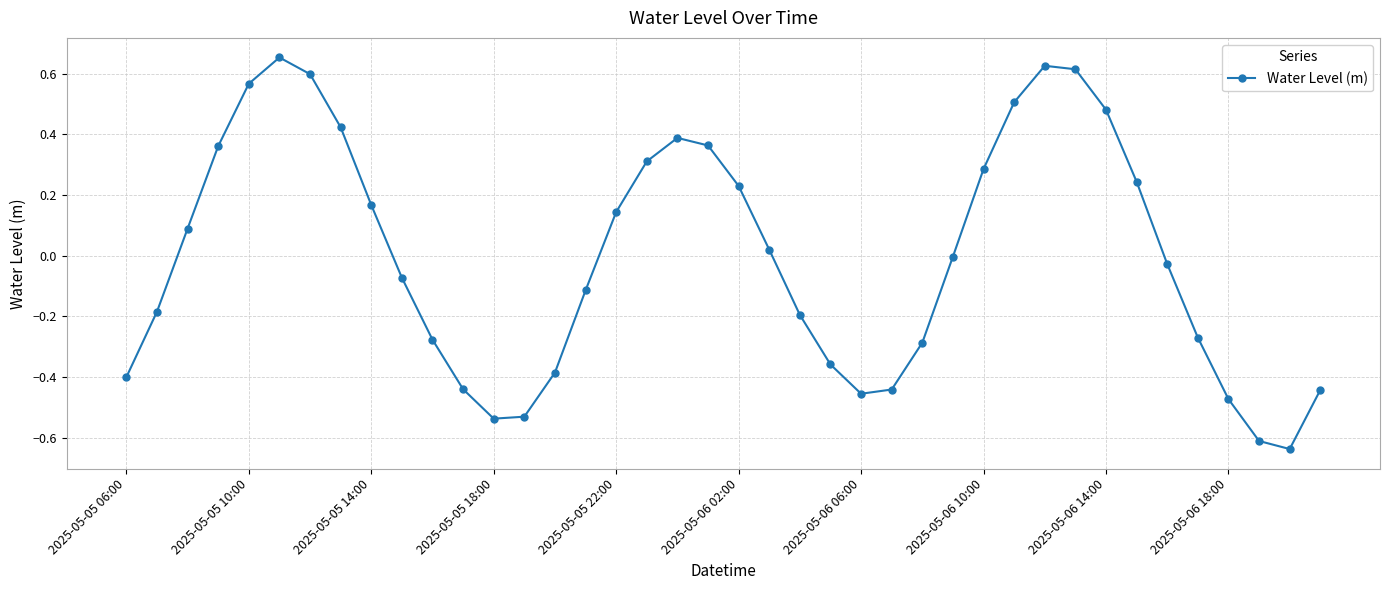

How many interior local valleys (lower than both neighbors) does the data have?

3